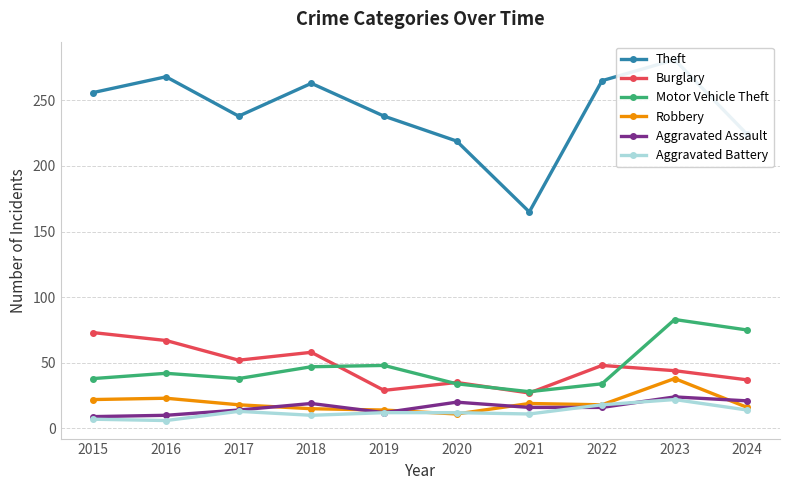

Reading right to left, extract all data points from this chart.

Theft: 224	281	265	165	219	238	263	238	268	256
Burglary: 37	44	48	27	35	29	58	52	67	73
Motor Vehicle Theft: 75	83	34	28	34	48	47	38	42	38
Robbery: 16	38	18	19	11	14	15	18	23	22
Aggravated Assault: 21	24	16	16	20	12	19	14	10	9
Aggravated Battery: 14	22	18	11	12	12	10	13	6	7